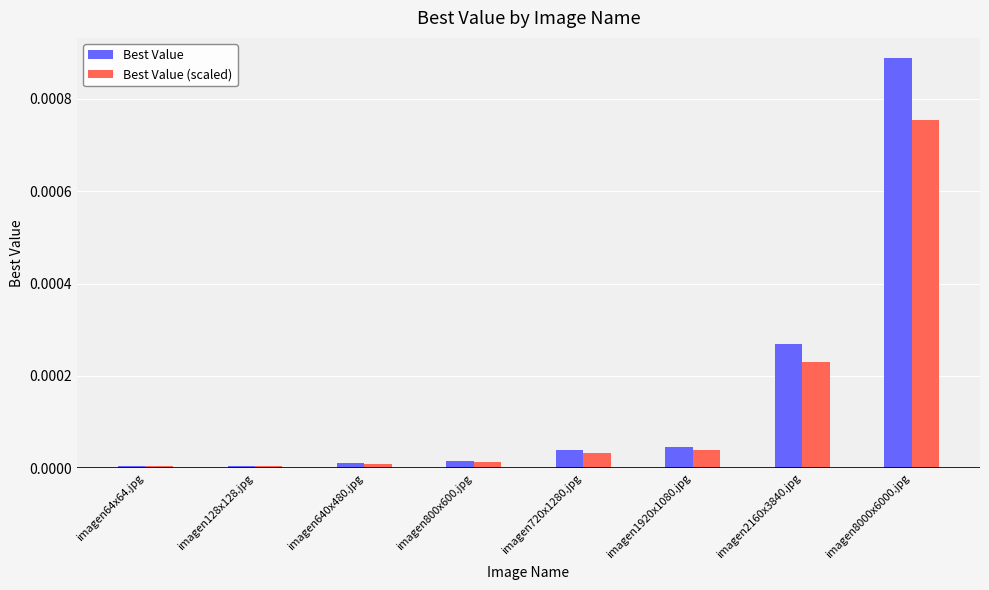

Which series has the largest range (max minus min)?

Best Value